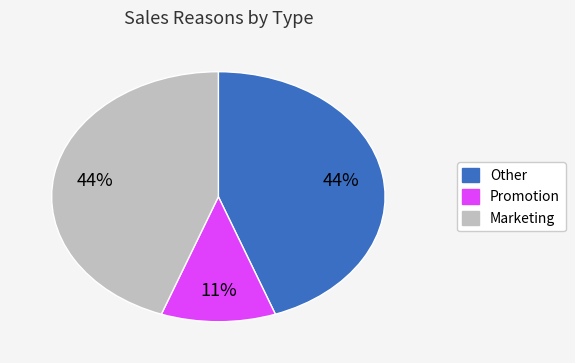

To the nearest percent, what is the difference between the Promotion and Other slice percentages?

33%